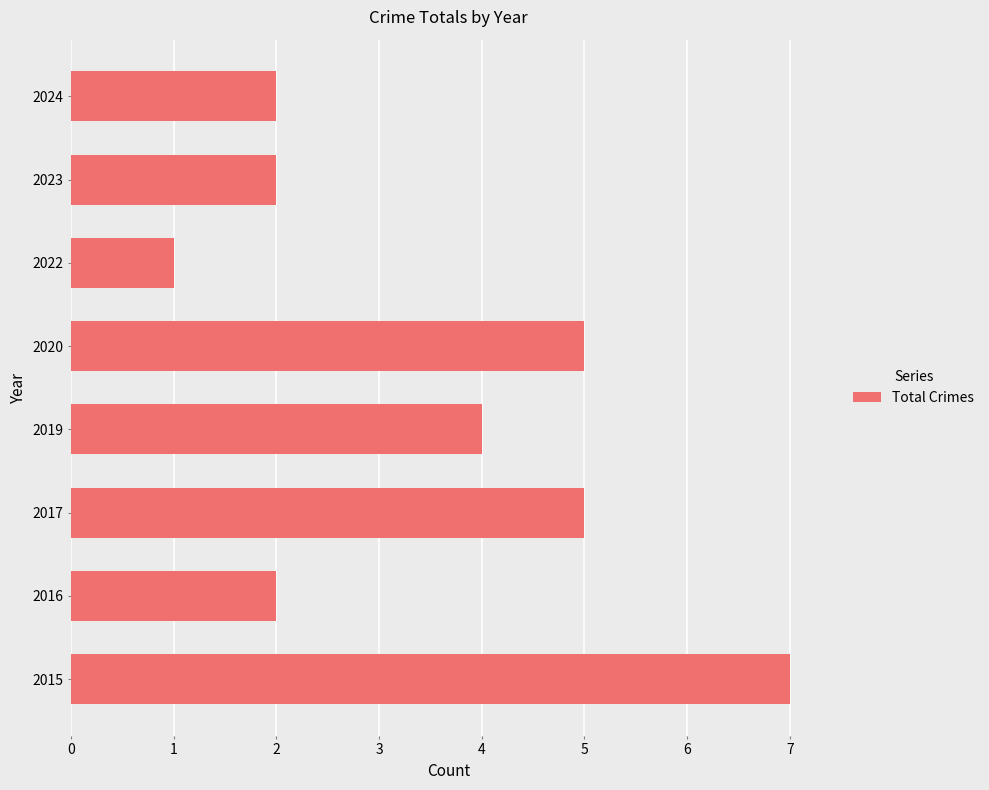

Reading top to bottom, transcribe all the data shown in this chart.

2	2	1	5	4	5	2	7